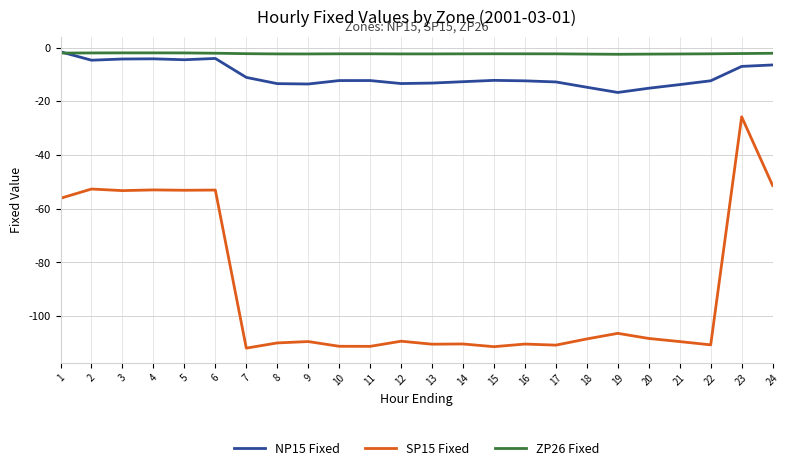

What is the minimum value shown in the chart?

-111.9